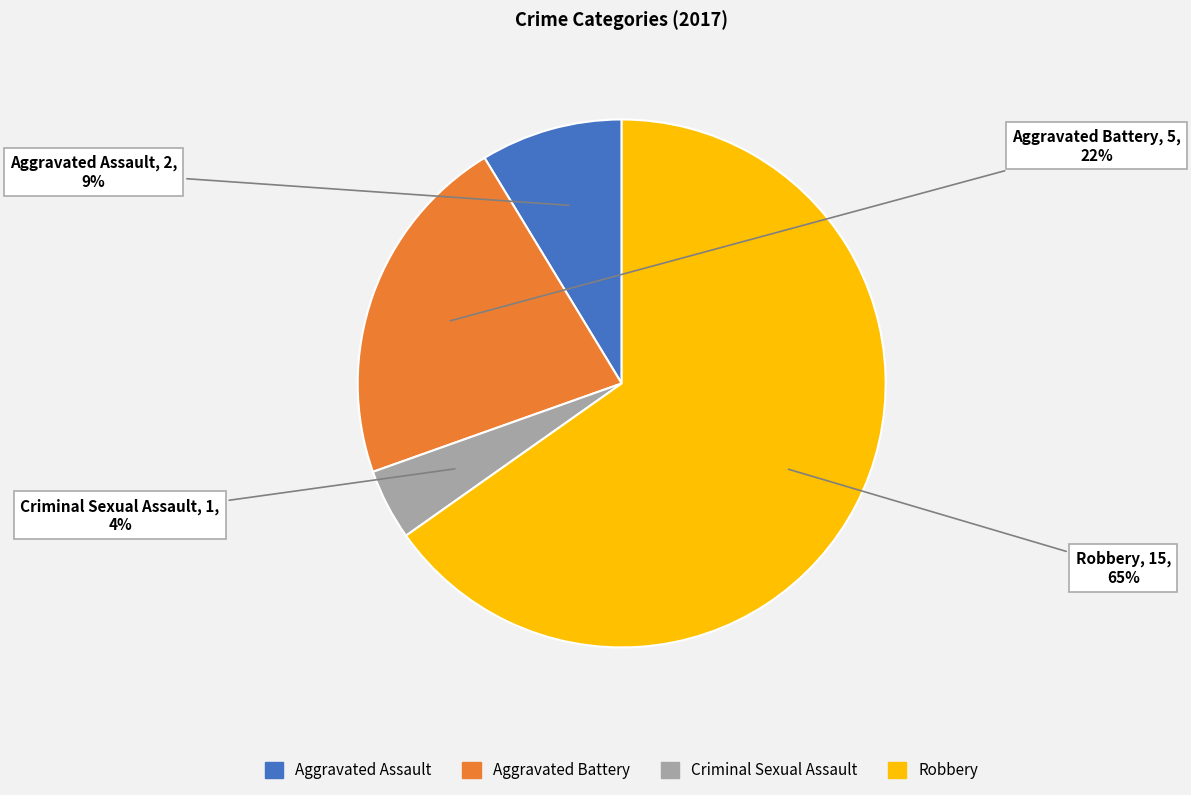

Approximately how many times larger is the value at Aggravated Assault compared to Robbery?

0.1